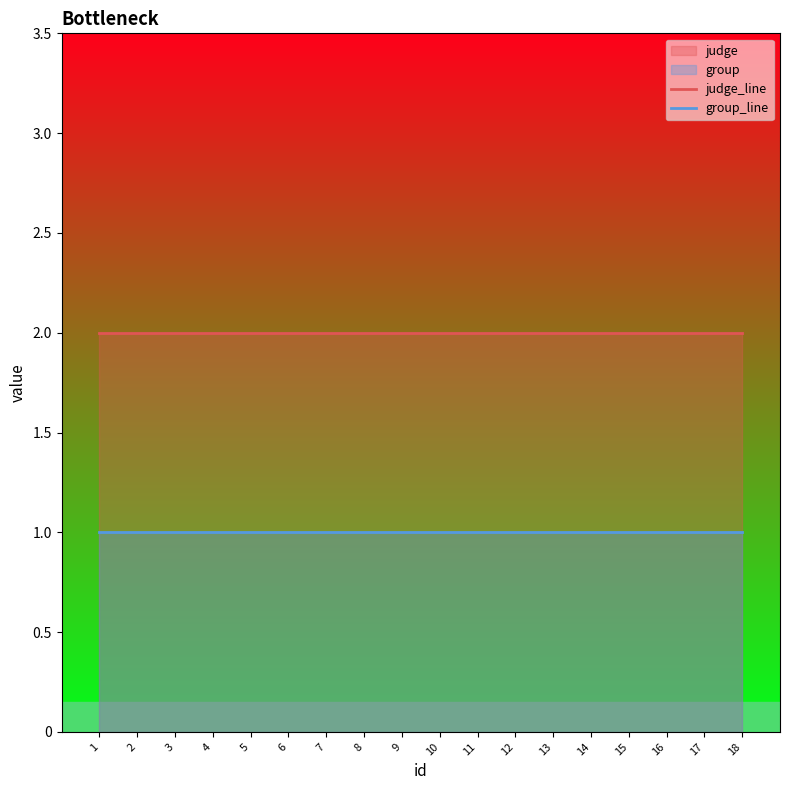

List the series in order of their overall mean, lowest first.

group_line, judge_line